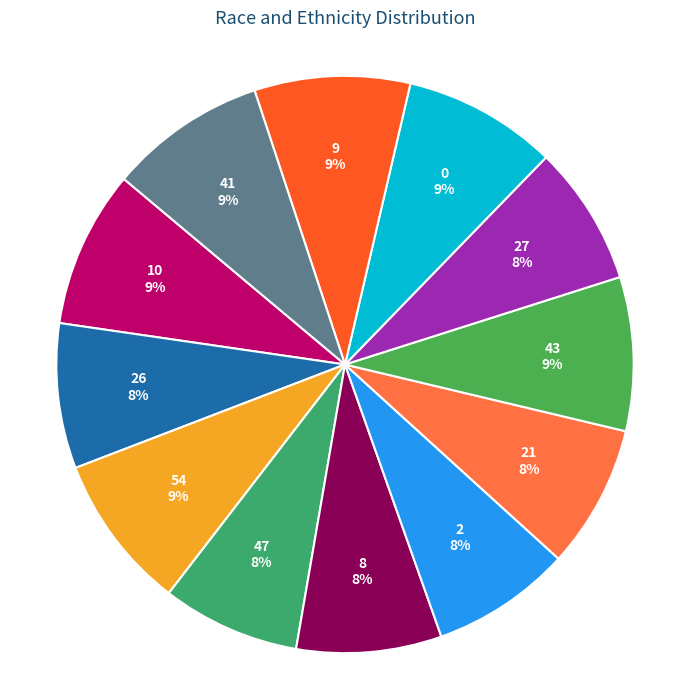

True or false: 54 accounts for 9% of the total.

True